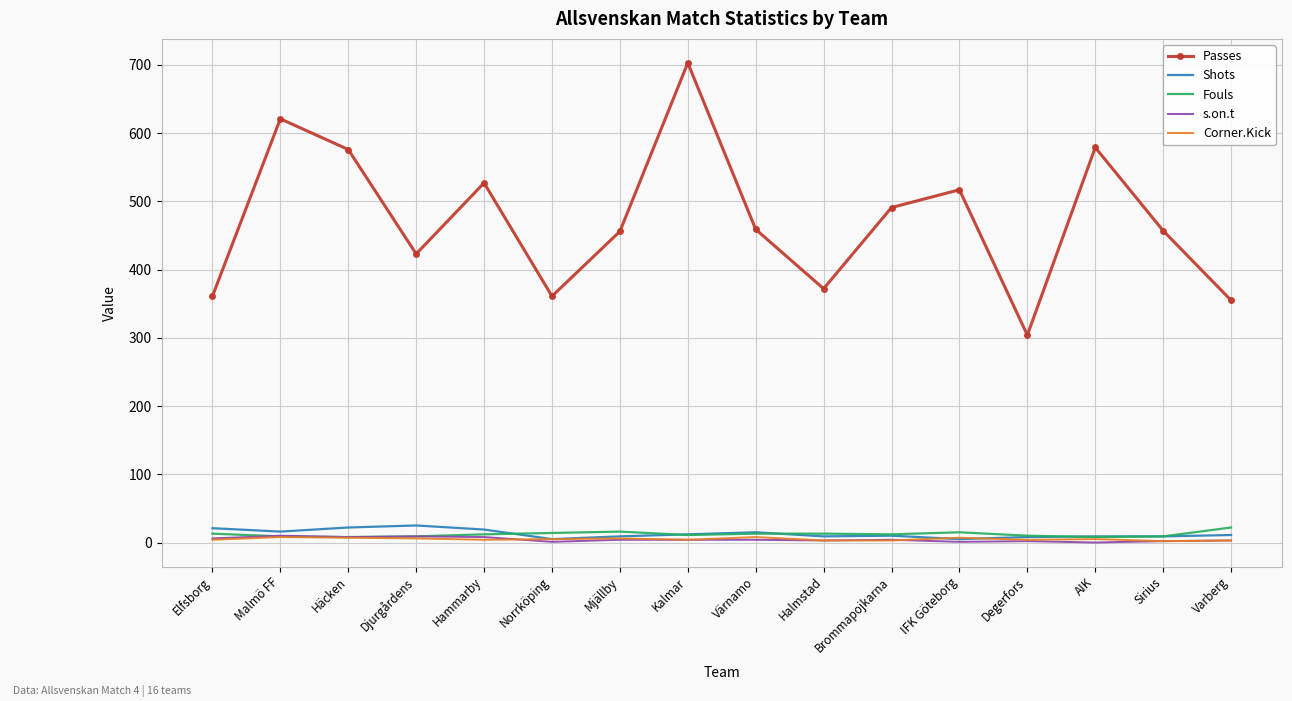

True or false: Passes and Shots intersect in this chart.

False